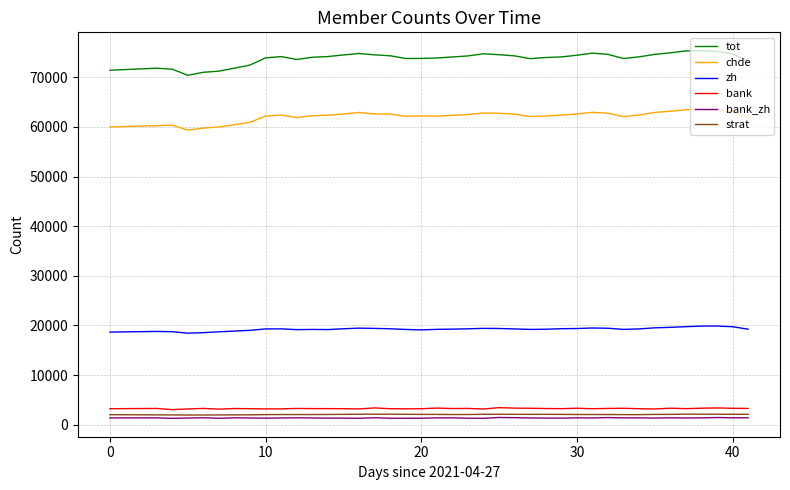

Which series has the largest total across all categories?

tot